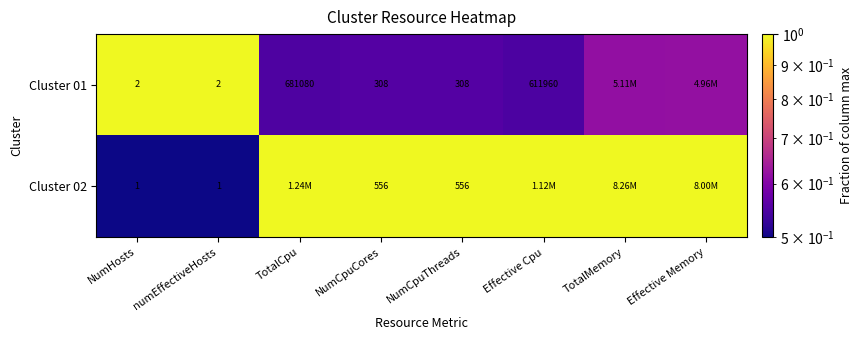

Is the value of Cluster 02 at NumHosts greater than the value of Cluster 01 at numEffectiveHosts?

No